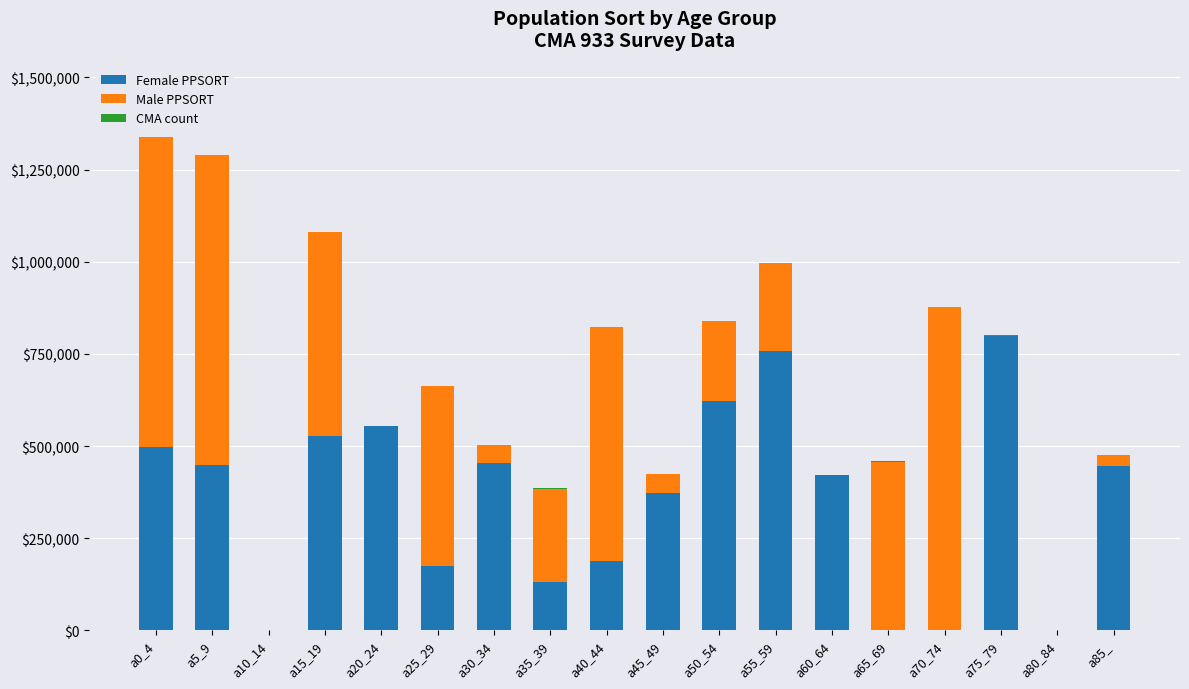

What is the highest value of the Female PPSORT series?

799801